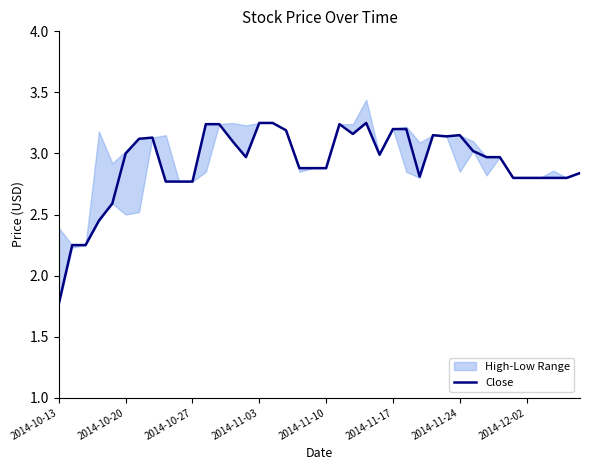

The chart shows a value of 2.8 at 8. True or false?

True